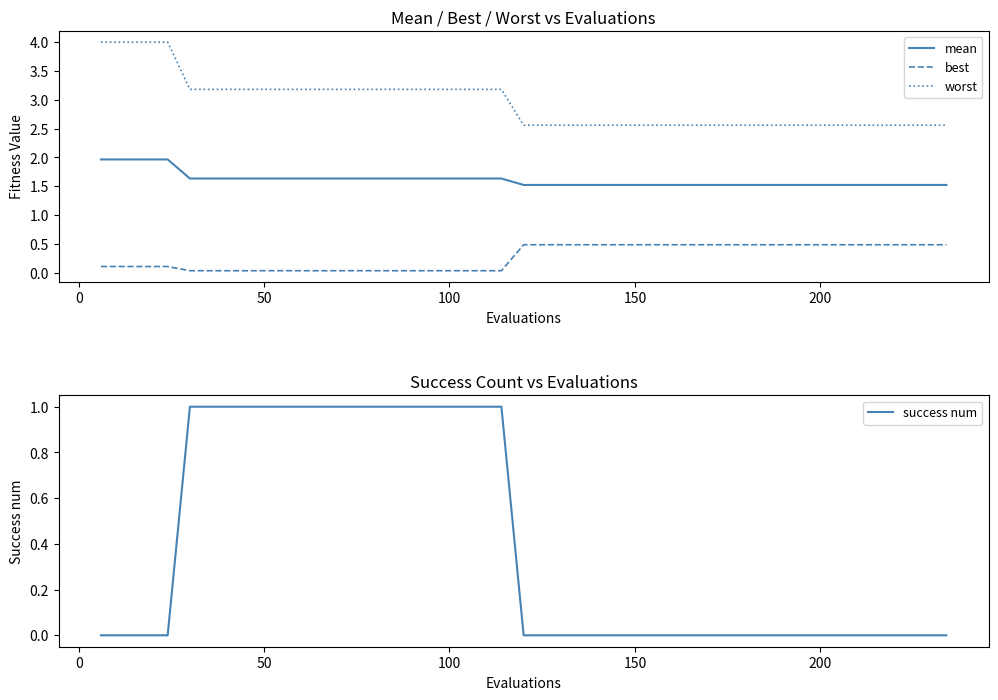

True or false: worst and mean cross at least once.

False